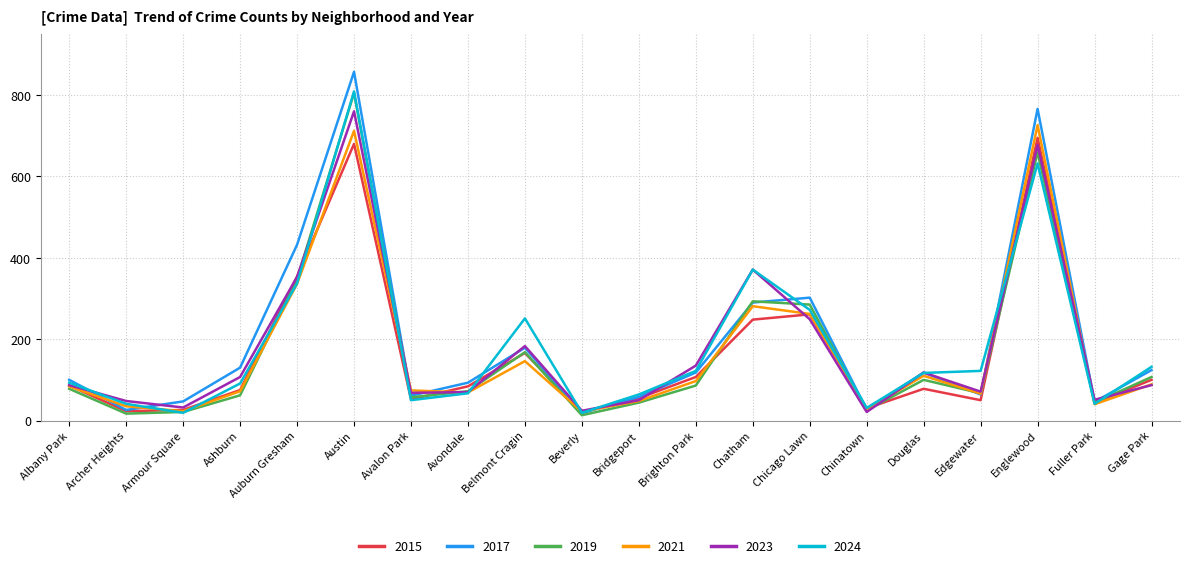

What is the average value of the 2015 series?

162